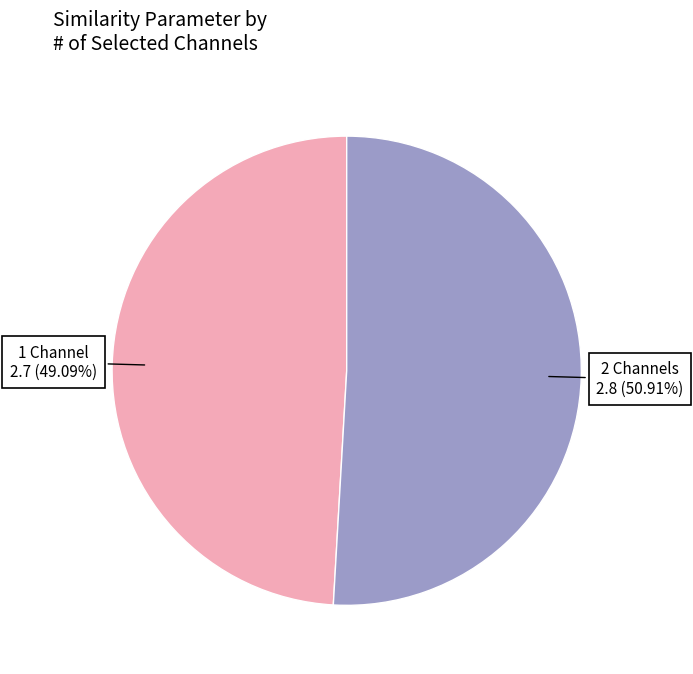

Is there a majority slice in this chart?

Yes